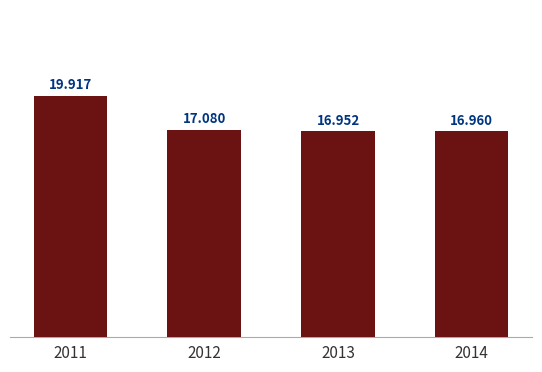

How many distinct data groups are displayed?

1